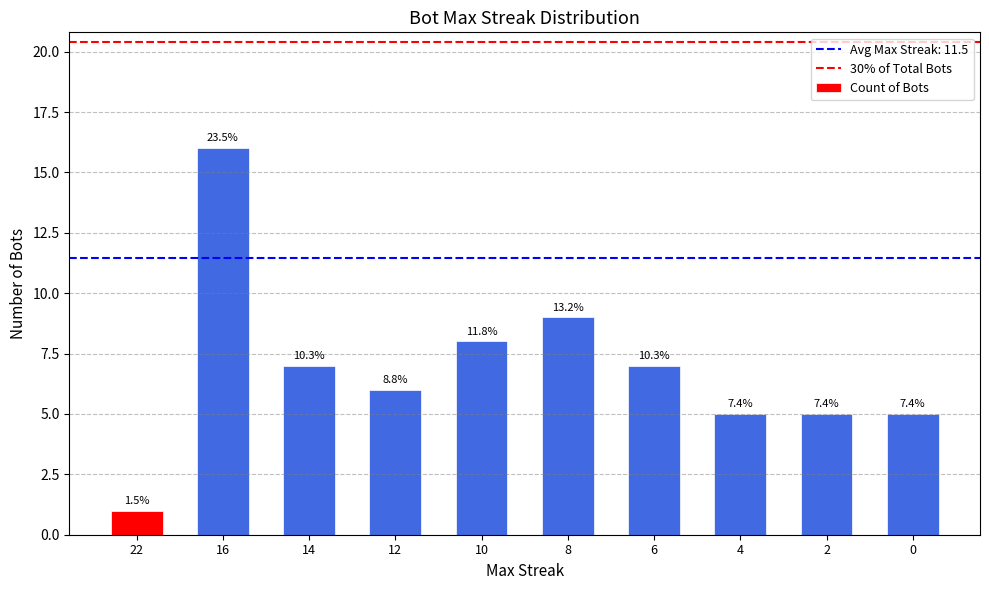

Between 10 and 12, which is larger?

10